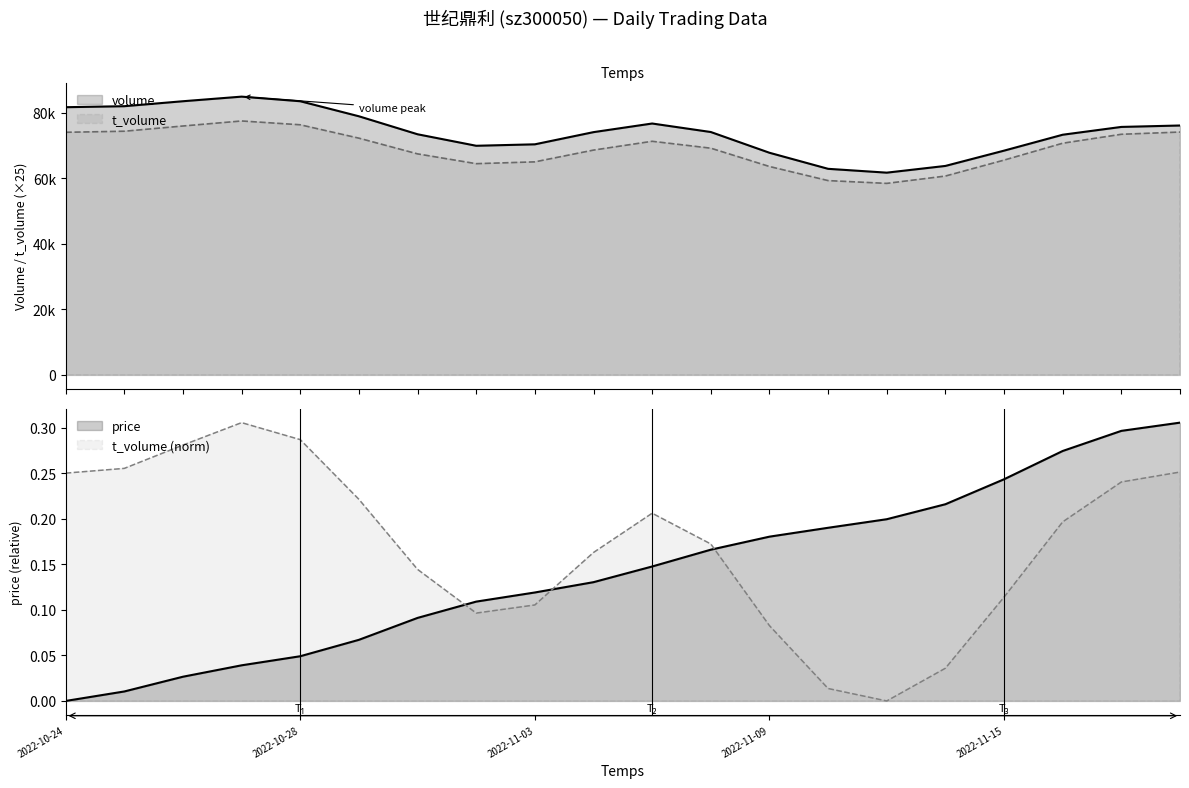

Which series has the widest spread of values?

volume